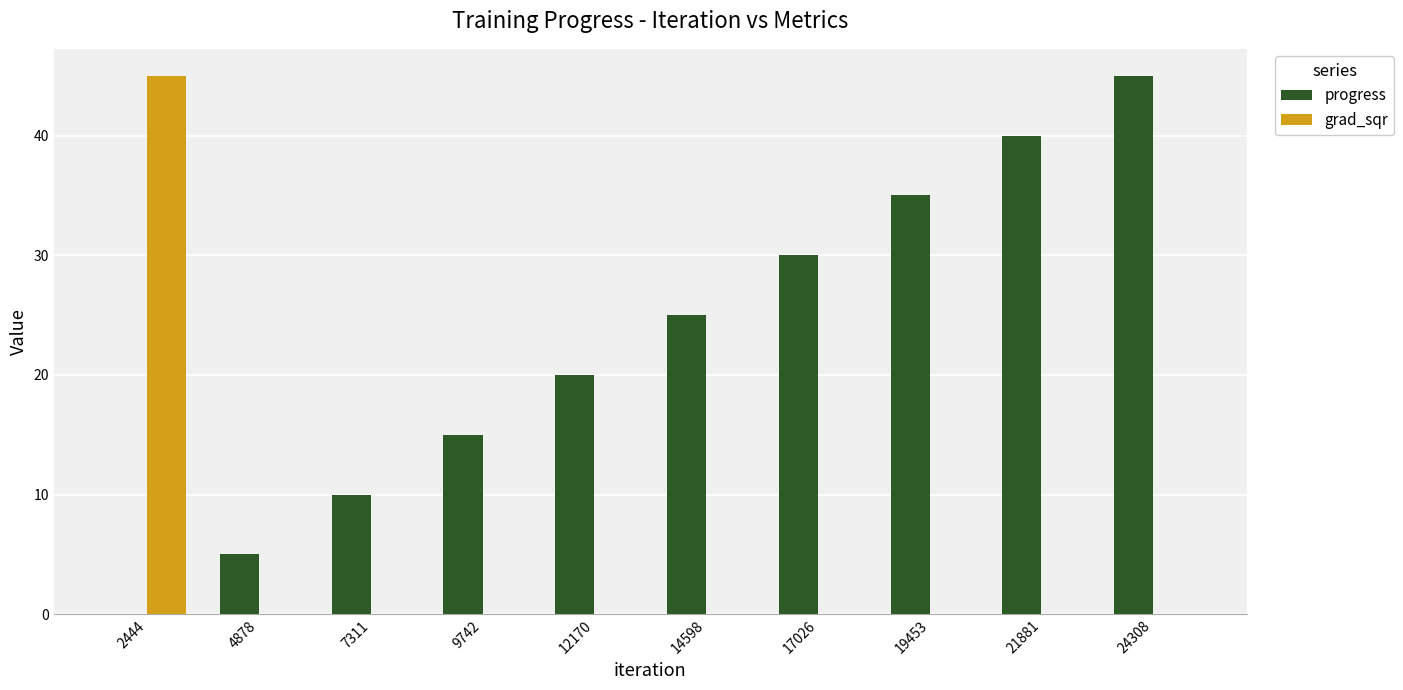

What is the total value across all series at 4878?

5.0